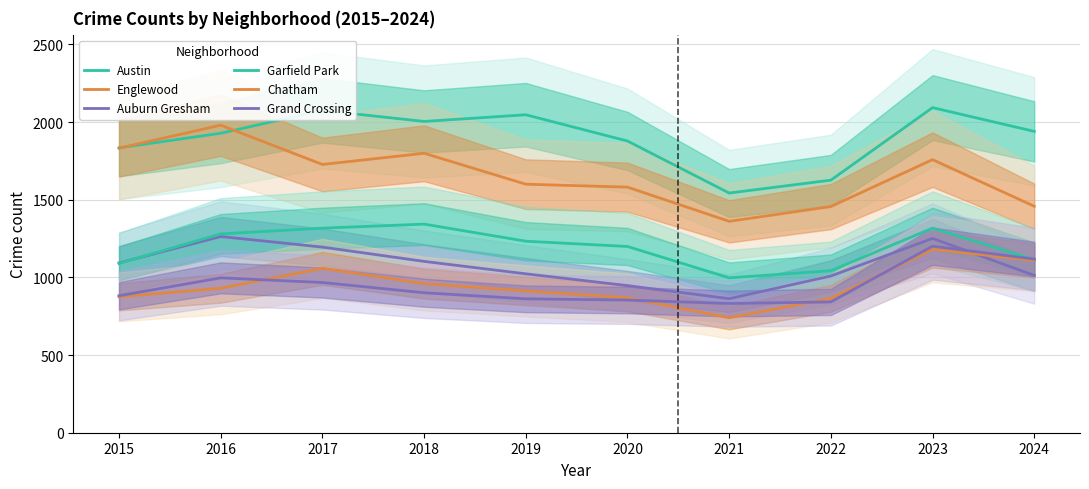

Which series changed the most between 2020 and 2021?

Austin